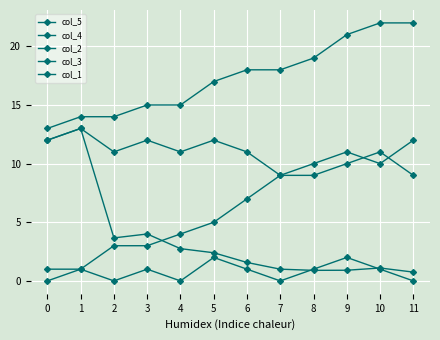

In col_1, how many points are lower than both neighbors (excluding endpoints)?

3